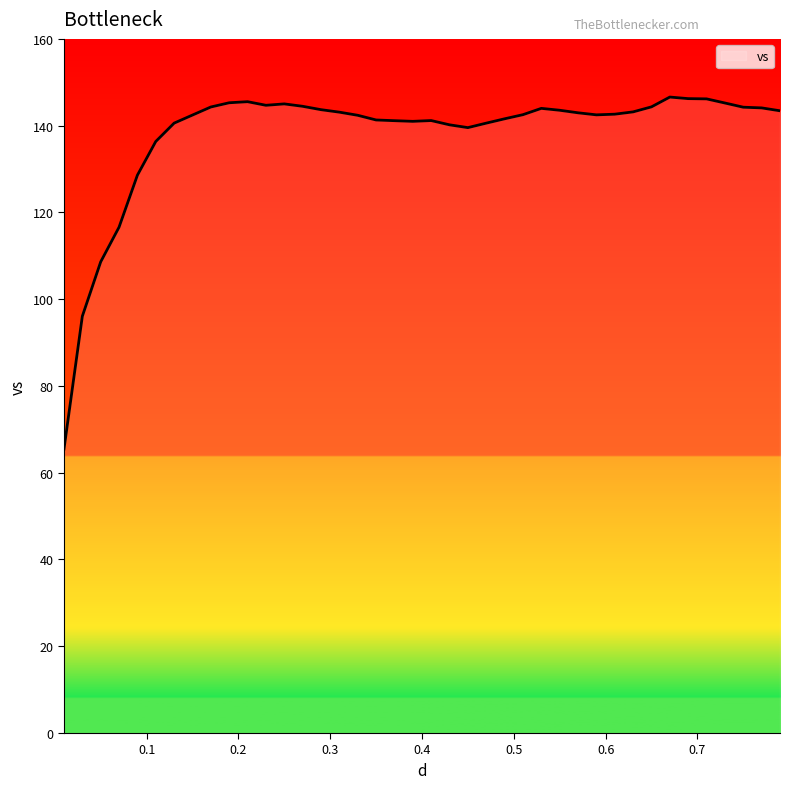

What is the greatest value displayed?

146.6